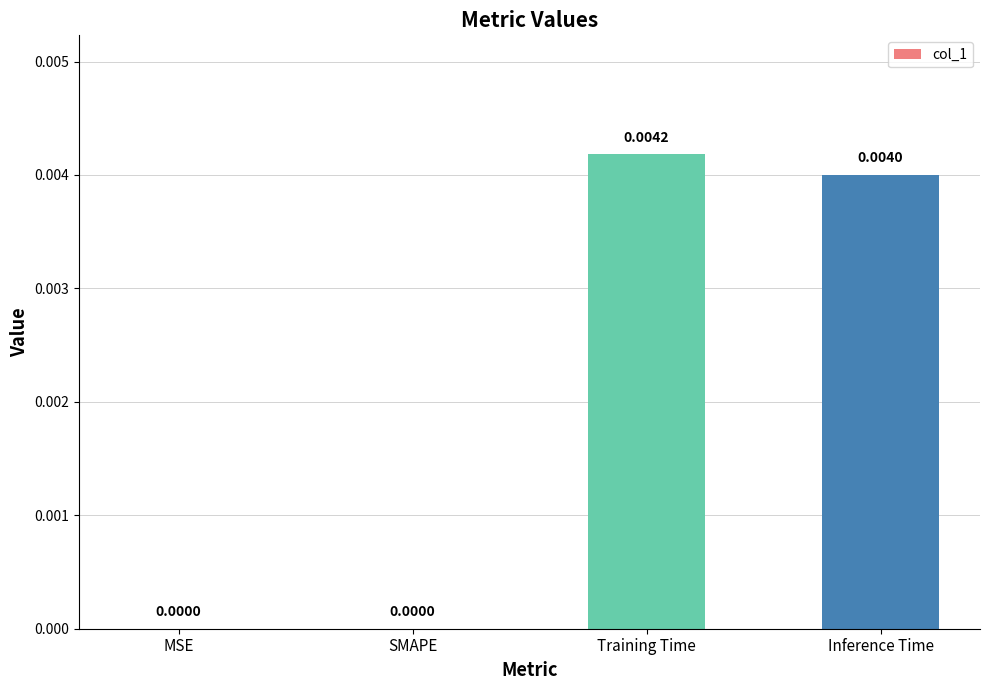

Which label corresponds to the largest value in the chart?

Training Time